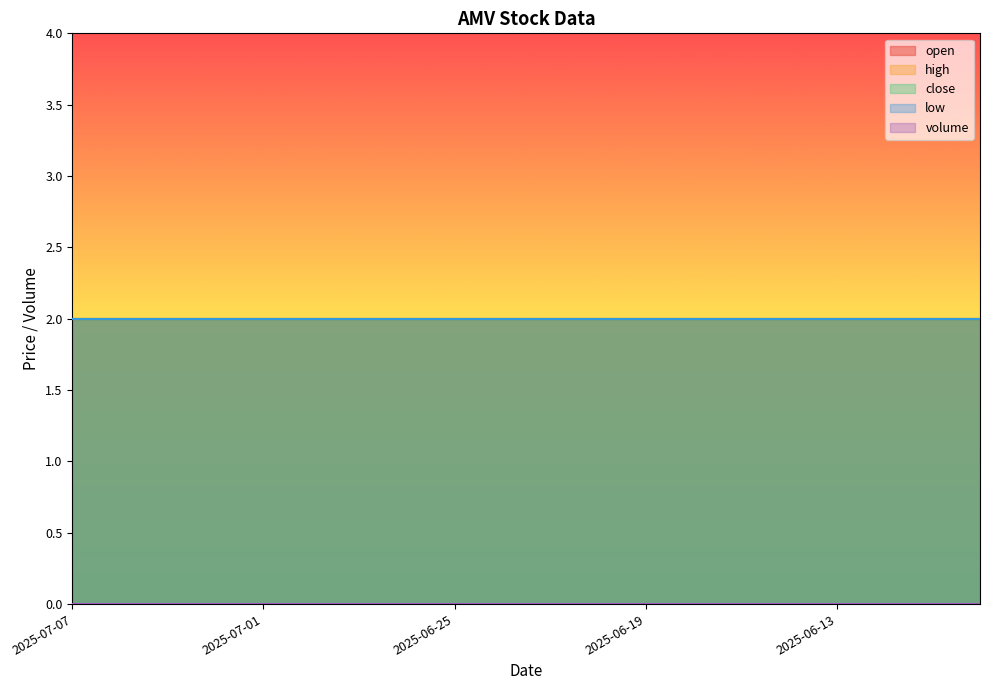

At which label does close reach its peak?

2025-07-07